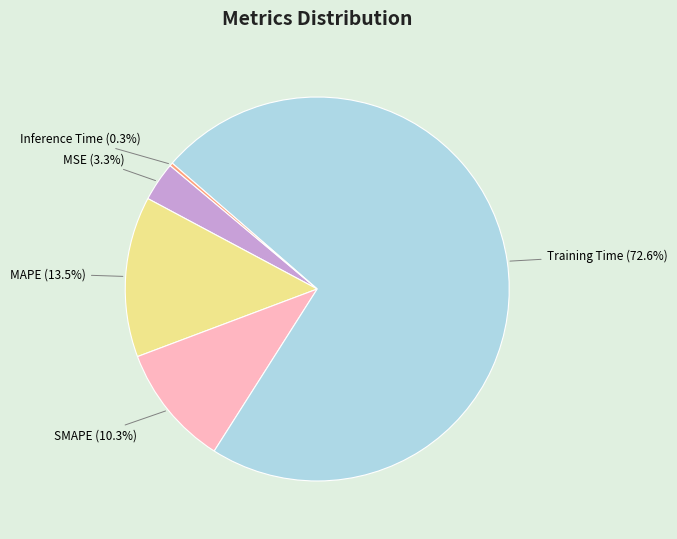

What percentage do MSE and Training Time together represent?

75.9%